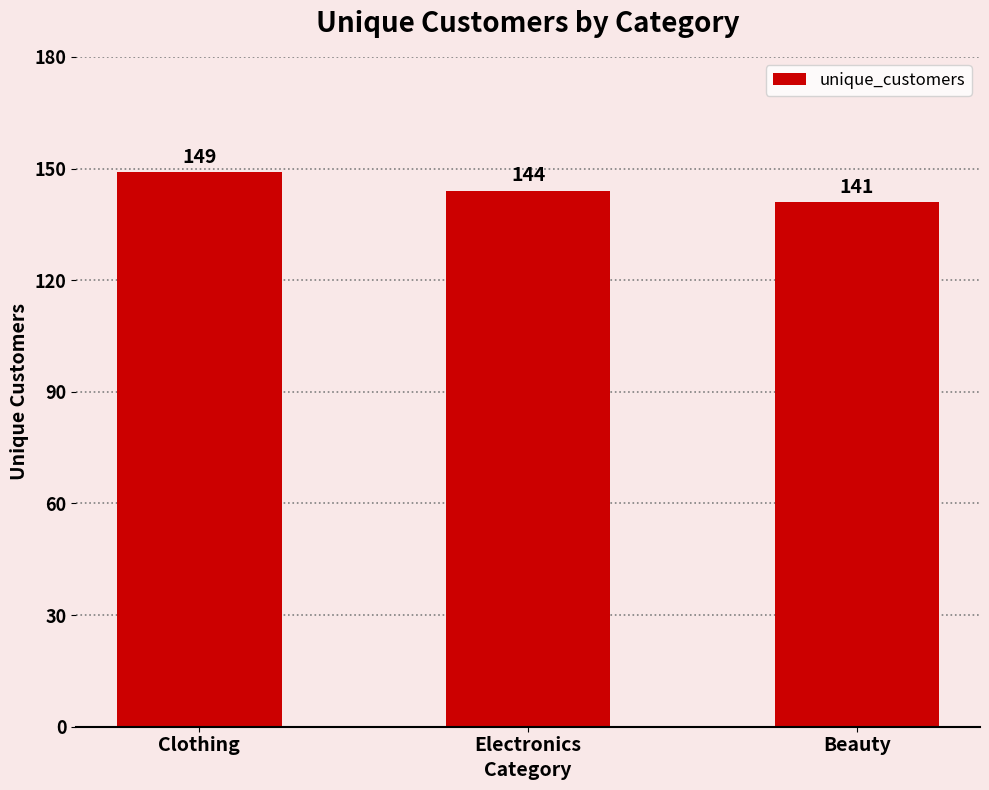

What is the label of the 1st bar from the right?

Beauty